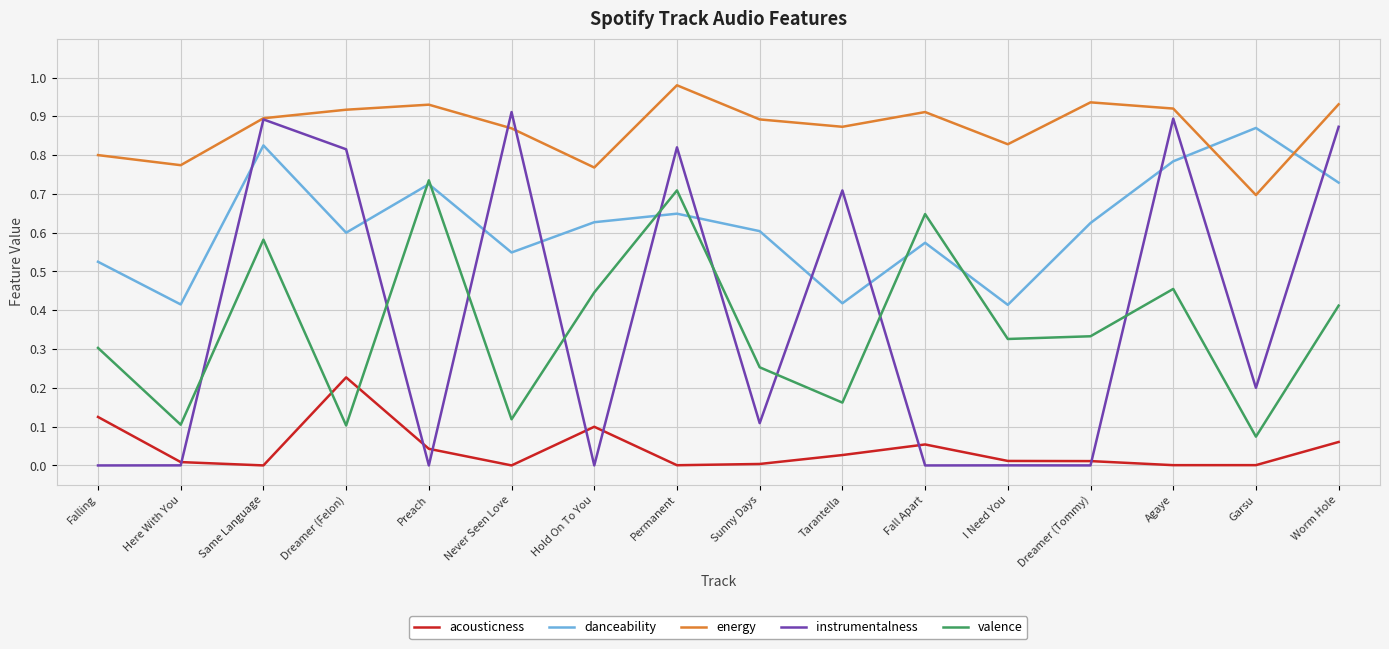

What are all the series names shown in the legend?

acousticness, danceability, energy, instrumentalness, valence